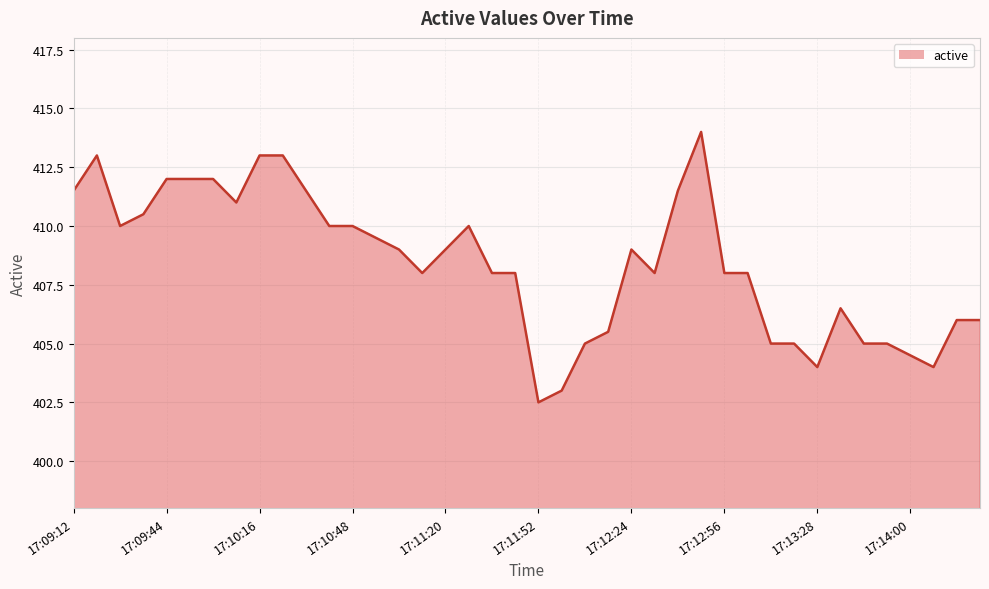

What is the maximum value shown in the chart?

414.0